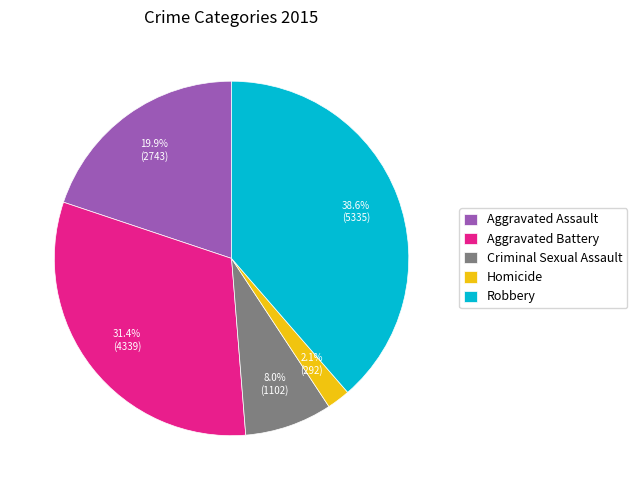

Does any single category account for the majority?

No